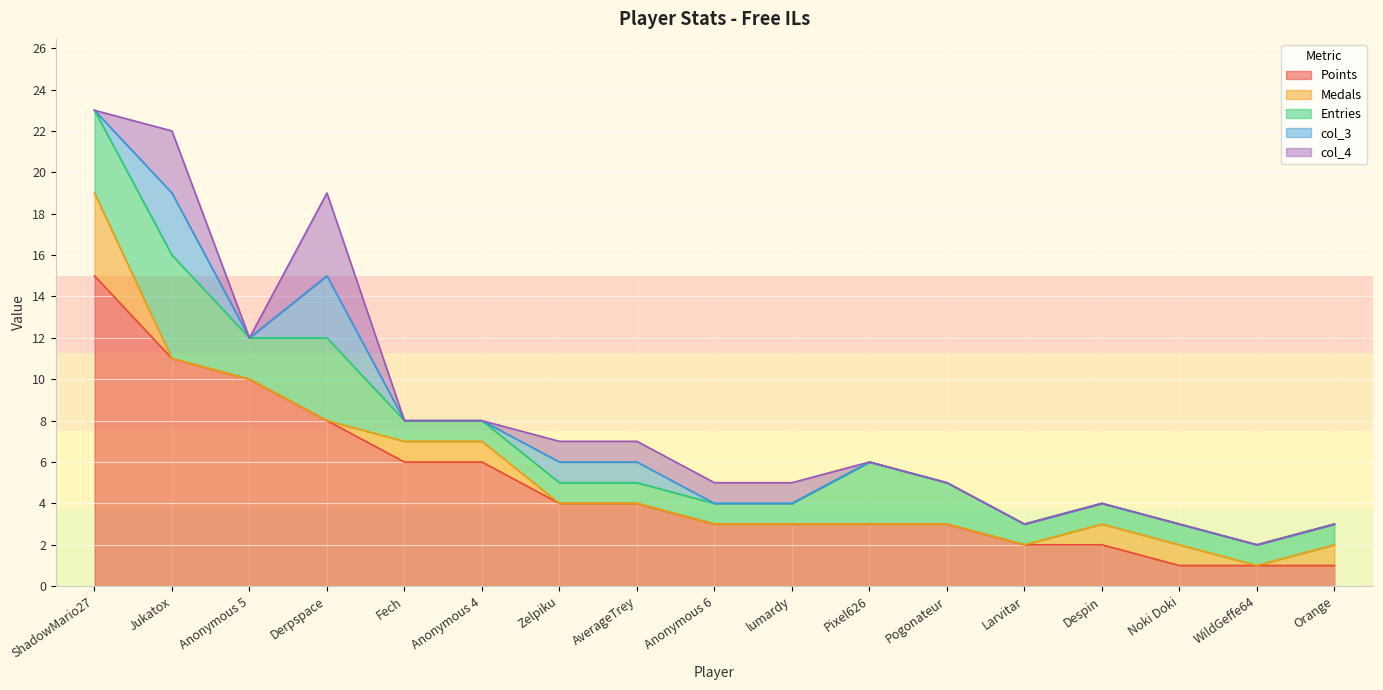

Reading right to left, list all the values displayed in this chart.

Points: 1	1	1	2	2	3	3	3	3	4	4	6	6	8	10	11	15
Medals: 1	0	1	1	0	0	0	0	0	0	0	1	1	0	0	0	4
Entries: 1	1	1	1	1	2	3	1	1	1	1	1	1	4	2	5	4
col_3: 0	0	0	0	0	0	0	0	0	1	1	0	0	3	0	3	0
col_4: 0	0	0	0	0	0	0	1	1	1	1	0	0	4	0	3	0